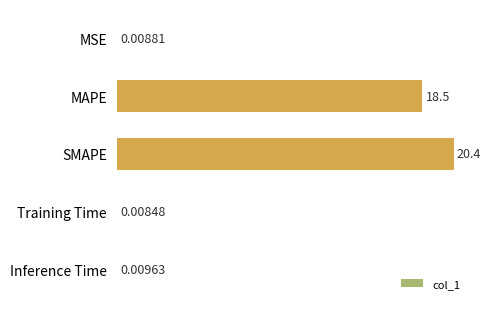

How many series are shown in this chart?

1